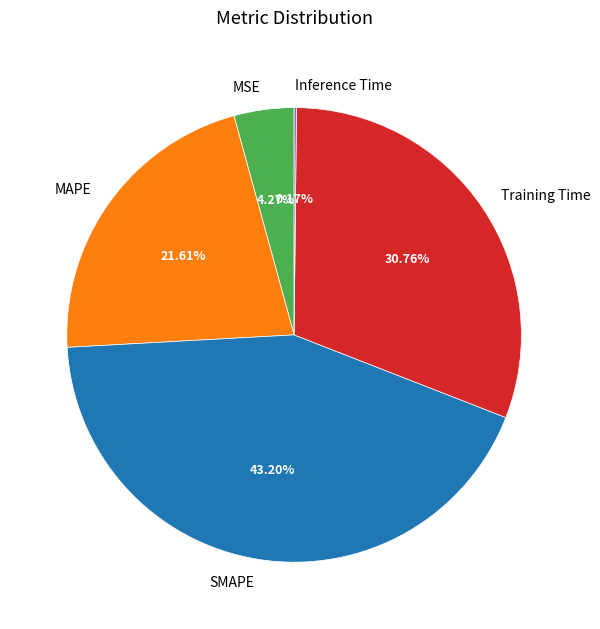

What is the largest slice in the pie chart?

SMAPE